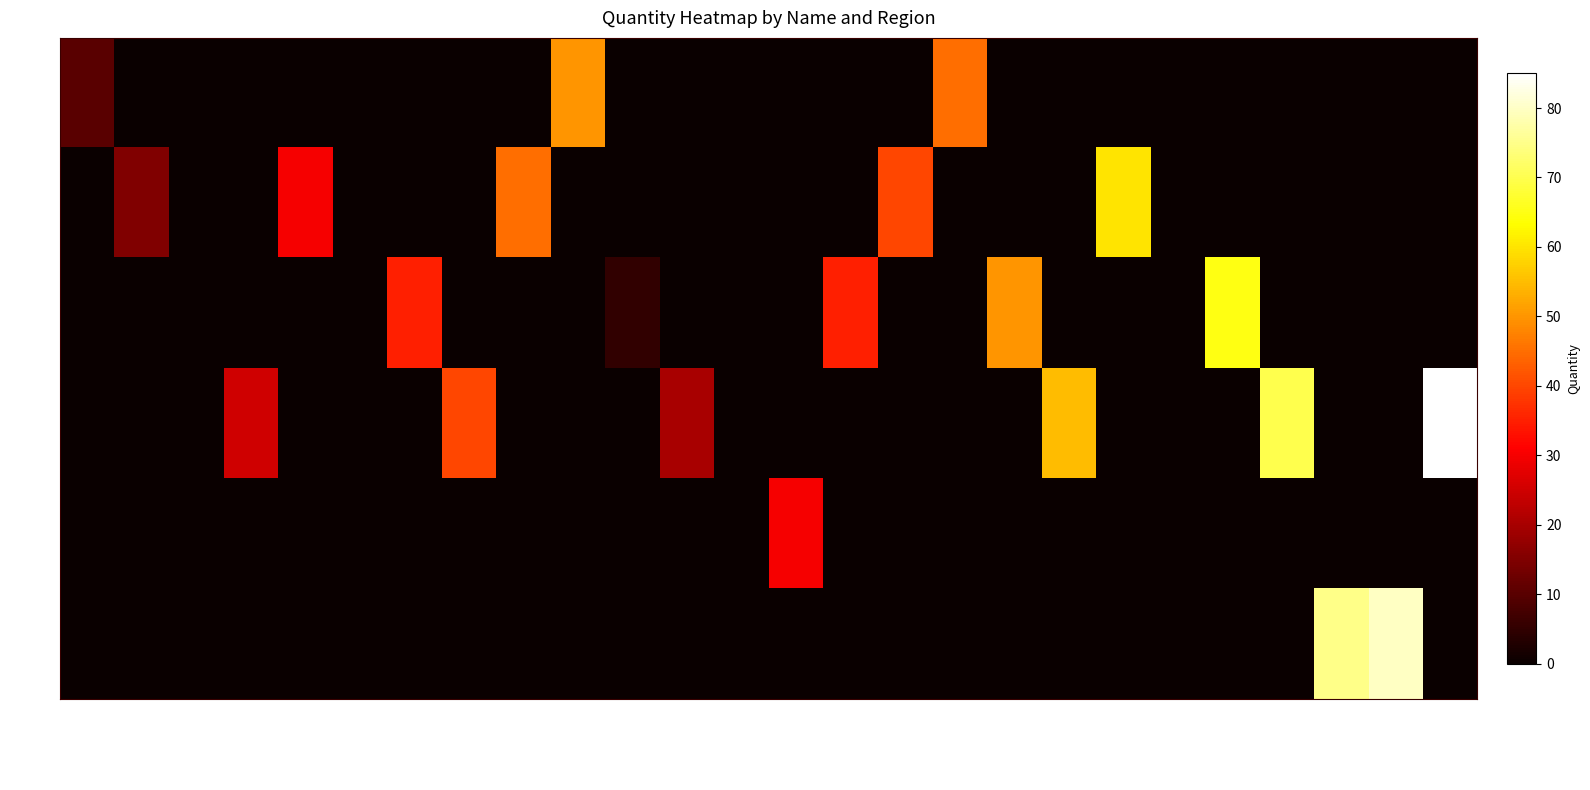

At which category is the sum across all series the highest?

Steve Rogers2